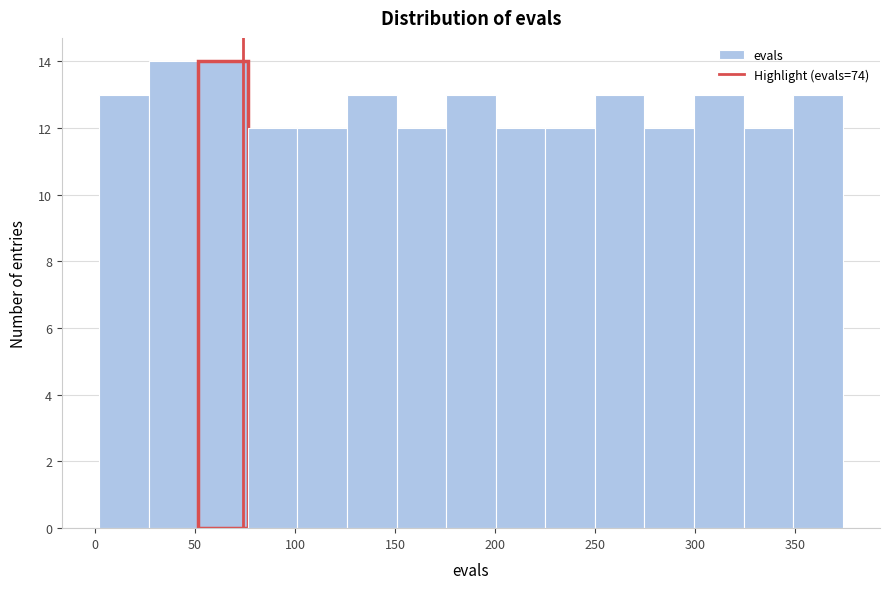

Reading left to right, list every bar in this chart as the range it spans on the x-axis followed by its height. Neither the bar edges nor the heights are printed on the chart, so give them approximately, as read against the axes.

0 to 25: 13
25 to 50: 14
50 to 75: 14
75 to 100: 12
100 to 125: 12
125 to 150: 13
150 to 175: 12
175 to 200: 13
200 to 225: 12
225 to 250: 12
250 to 275: 13
275 to 300: 12
300 to 325: 13
325 to 350: 12
350 to 375: 13